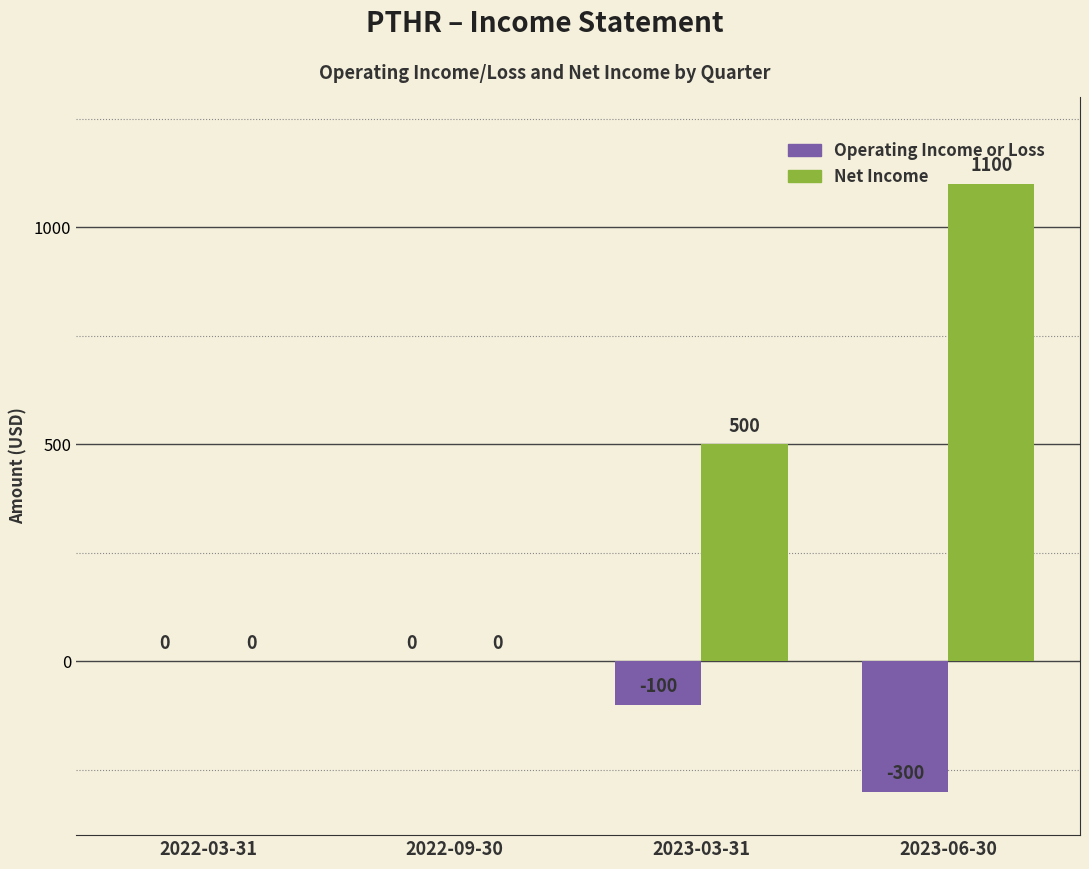

What is the sum of all Operating Income or Loss values?

-400